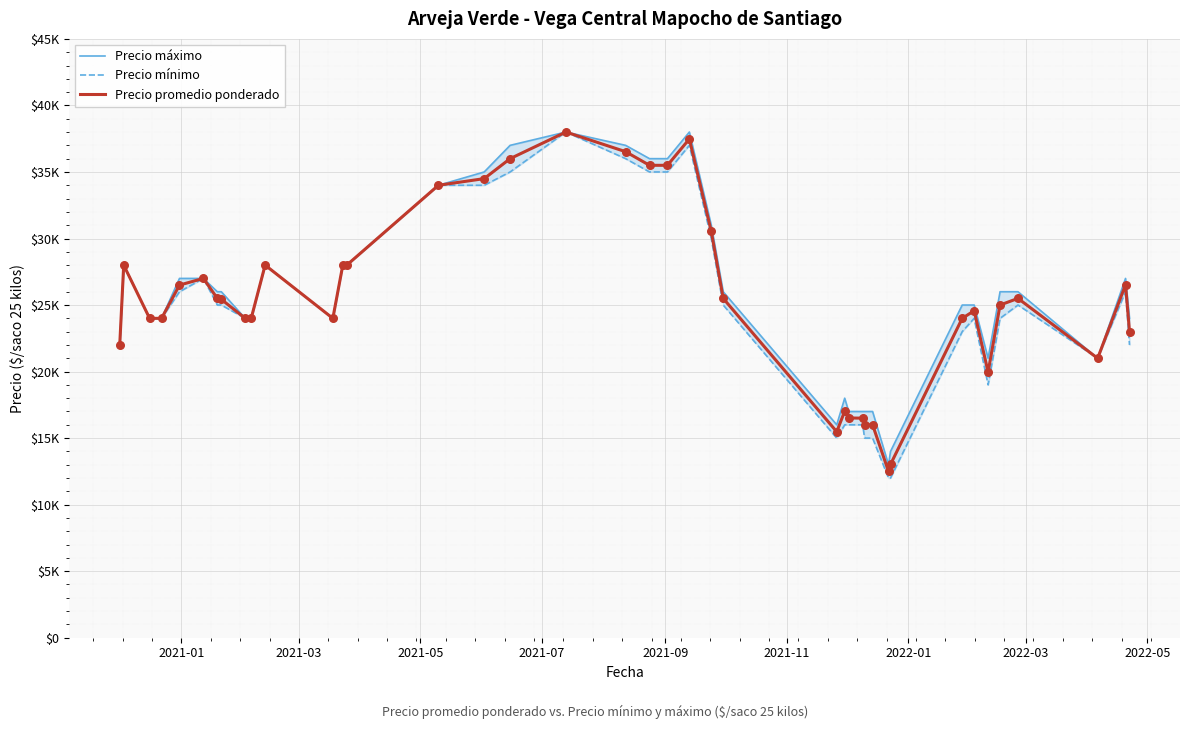

Is the value of Precio promedio ponderado at 35 greater than the value of Precio máximo at 28?

Yes